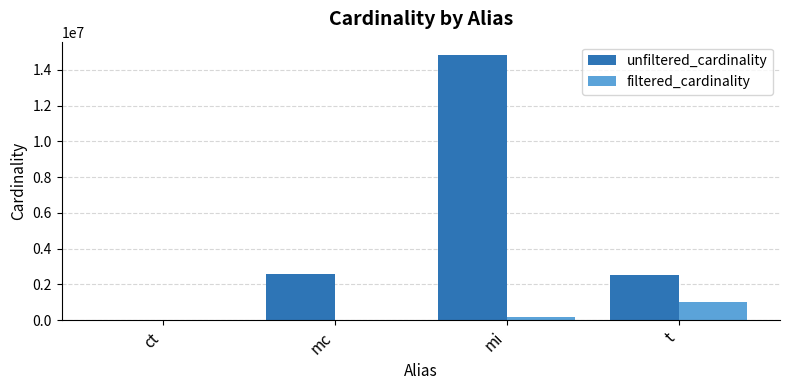

Is it true that unfiltered_cardinality equals 9655463 at mi?

False